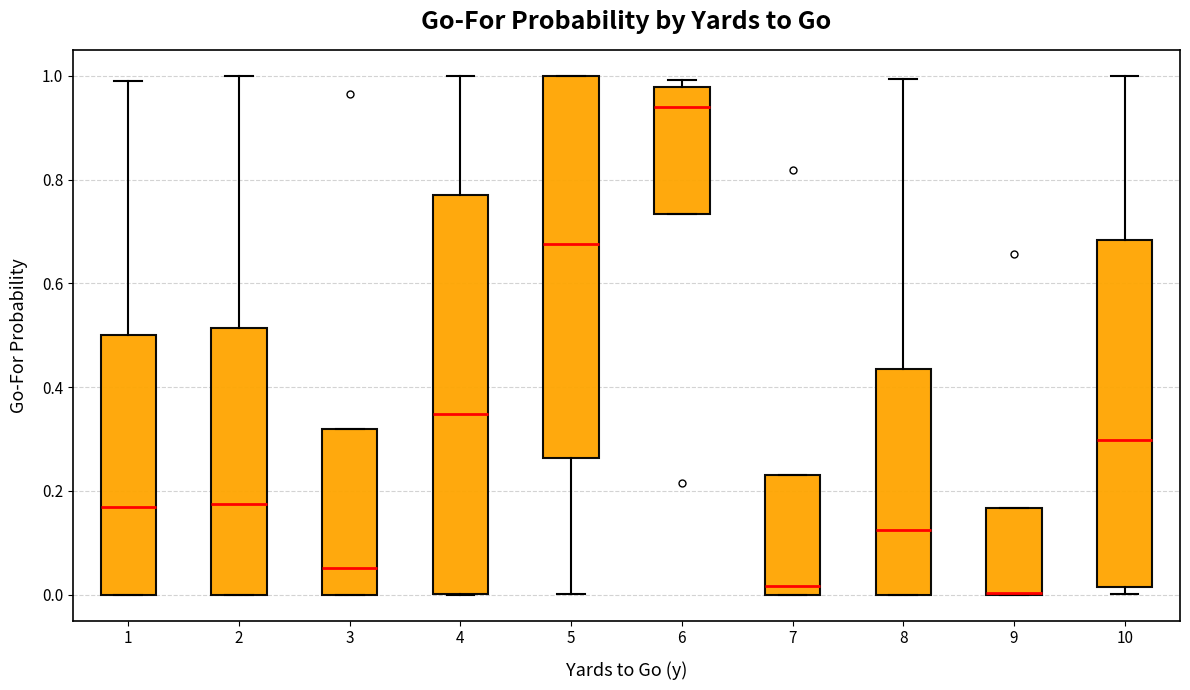

Reading left to right, transcribe this box plot: for each box, give where its median line is, the range the box spans, and where its two whiskers end, as read against the y-axis. The values are not printed on the chart, so give them approximately, as read against the axis.

1: median 0.16, box 0.00 to 0.50, whiskers 0.00 to 1.00
2: median 0.18, box 0.00 to 0.52, whiskers 0.00 to 1.00
3: median 0.06, box 0.00 to 0.32, whiskers 0.00 to 0.32
4: median 0.34, box 0.00 to 0.78, whiskers 0.00 to 1.00
5: median 0.68, box 0.26 to 1.00, whiskers 0.00 to 1.00
6: median 0.94, box 0.74 to 0.98, whiskers 0.74 to 1.00
7: median 0.02, box 0.00 to 0.24, whiskers 0.00 to 0.24
8: median 0.12, box 0.00 to 0.44, whiskers 0.00 to 1.00
9: median 0.00 (drawn on the box's lower edge), box 0.00 to 0.16, whiskers 0.00 to 0.16
10: median 0.30, box 0.02 to 0.68, whiskers 0.00 to 1.00